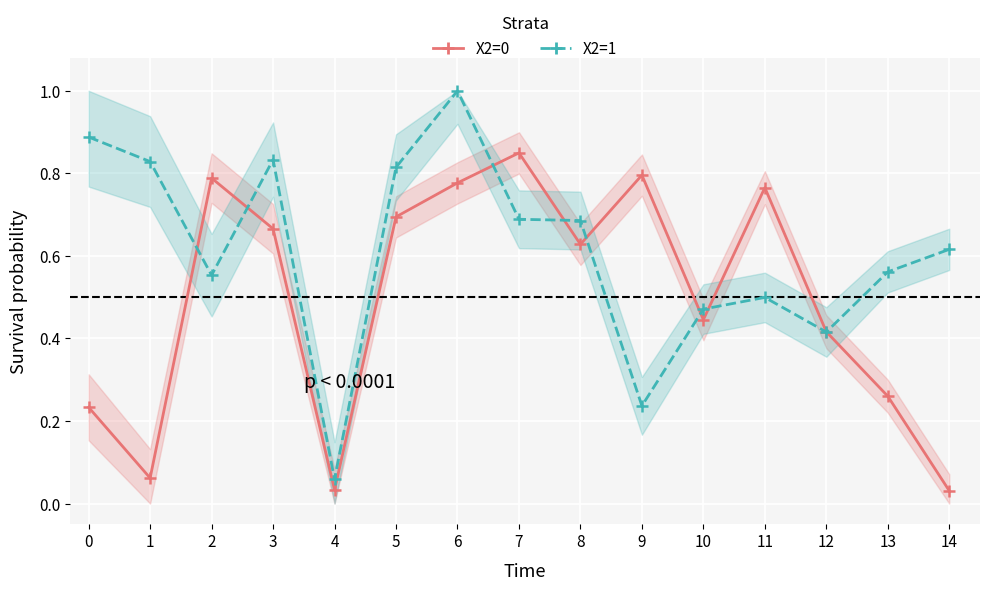

Which series changed the most between 3 and 7?

X2=0